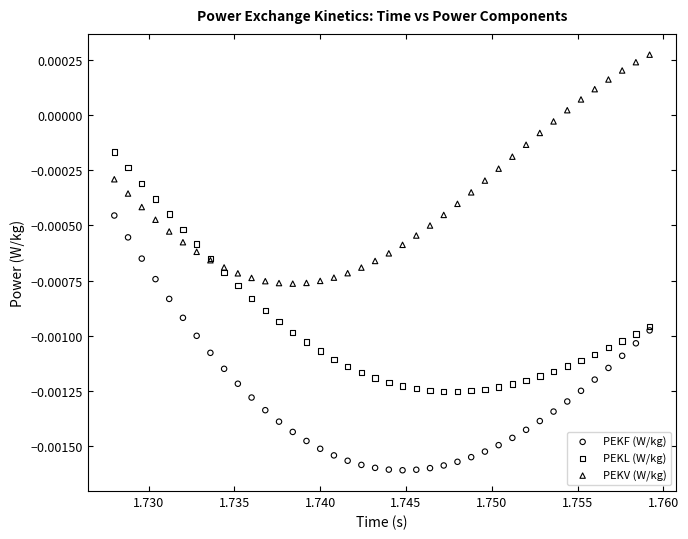

Which series contains the lowest Y value?

PEKF (W/kg)